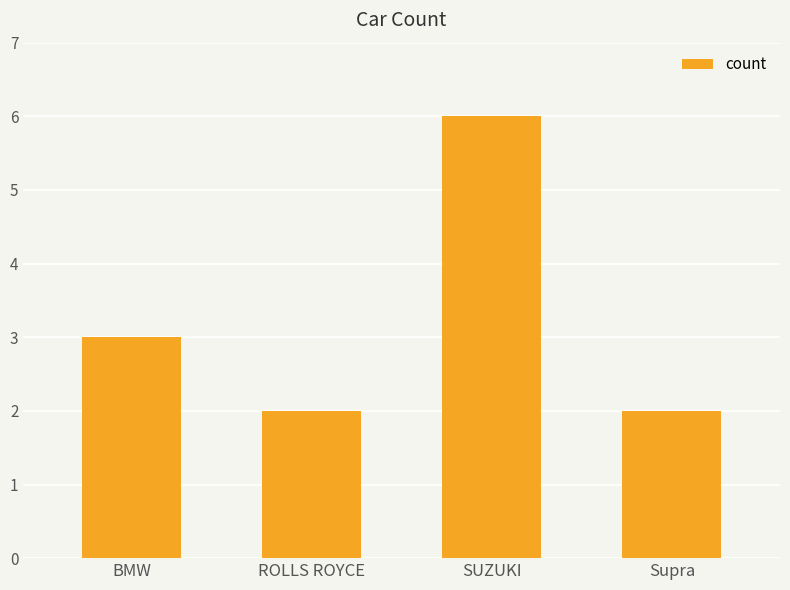

Count the number of categories in the chart.

4